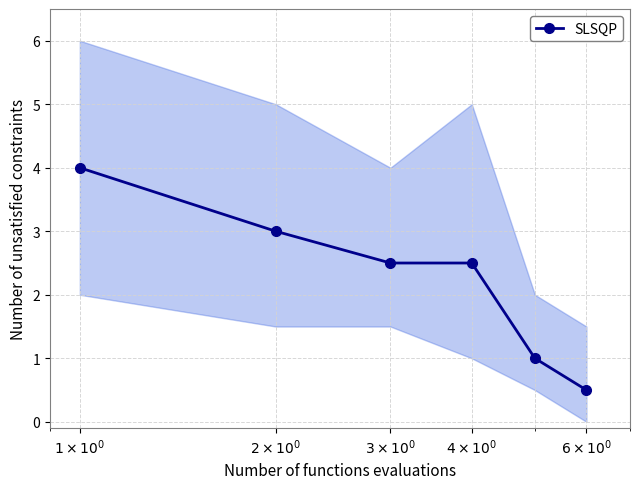

At which label is the value closest to 2?

$3 \times 10^0$